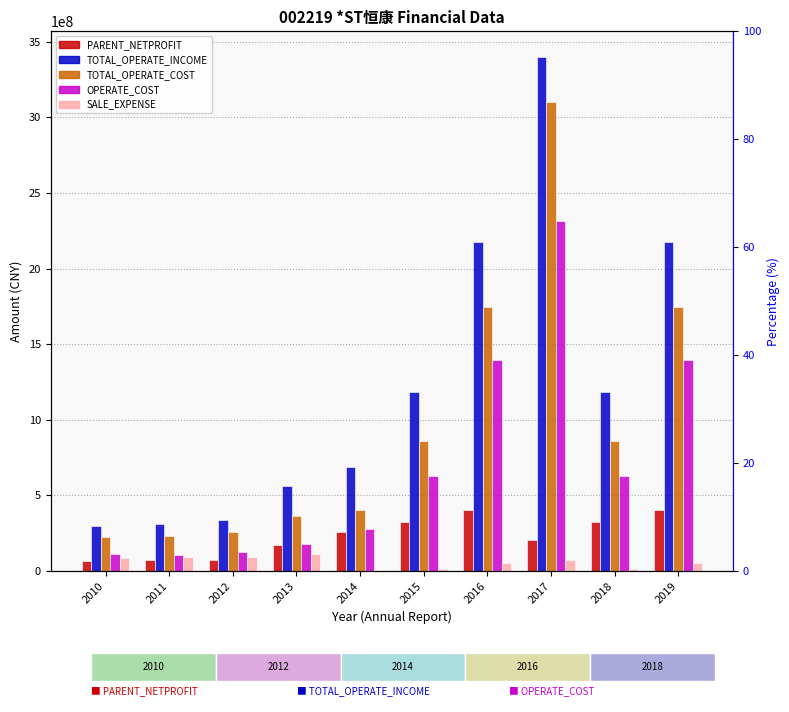

What is the lowest value of the OPERATE_COST series?

107026980.5